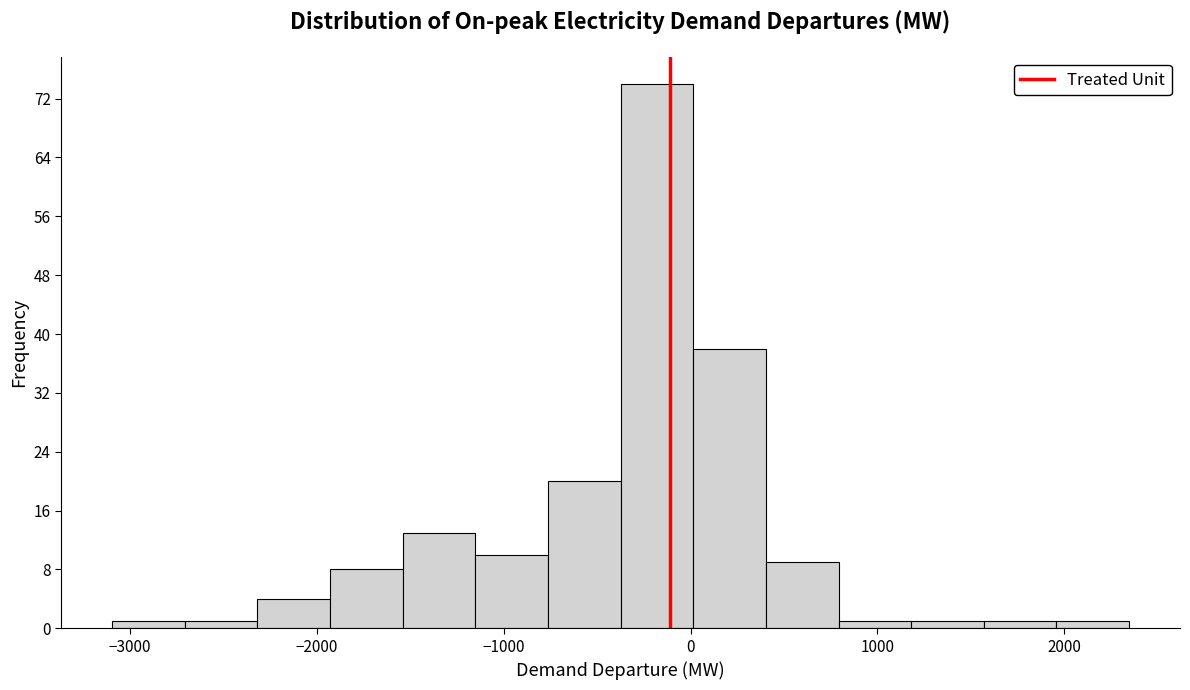

Read against the x-axis, roughly where is the centre of the tallest bar?

-200